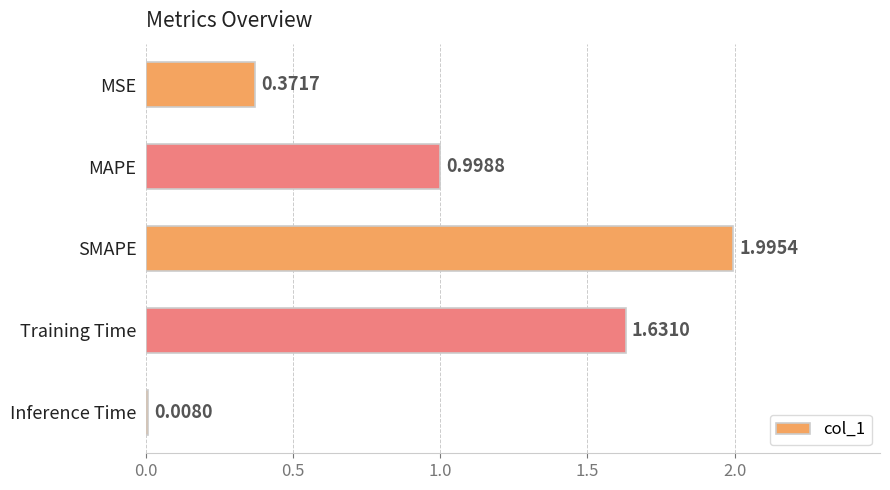

Where is the data nearest to the value 1?

MAPE